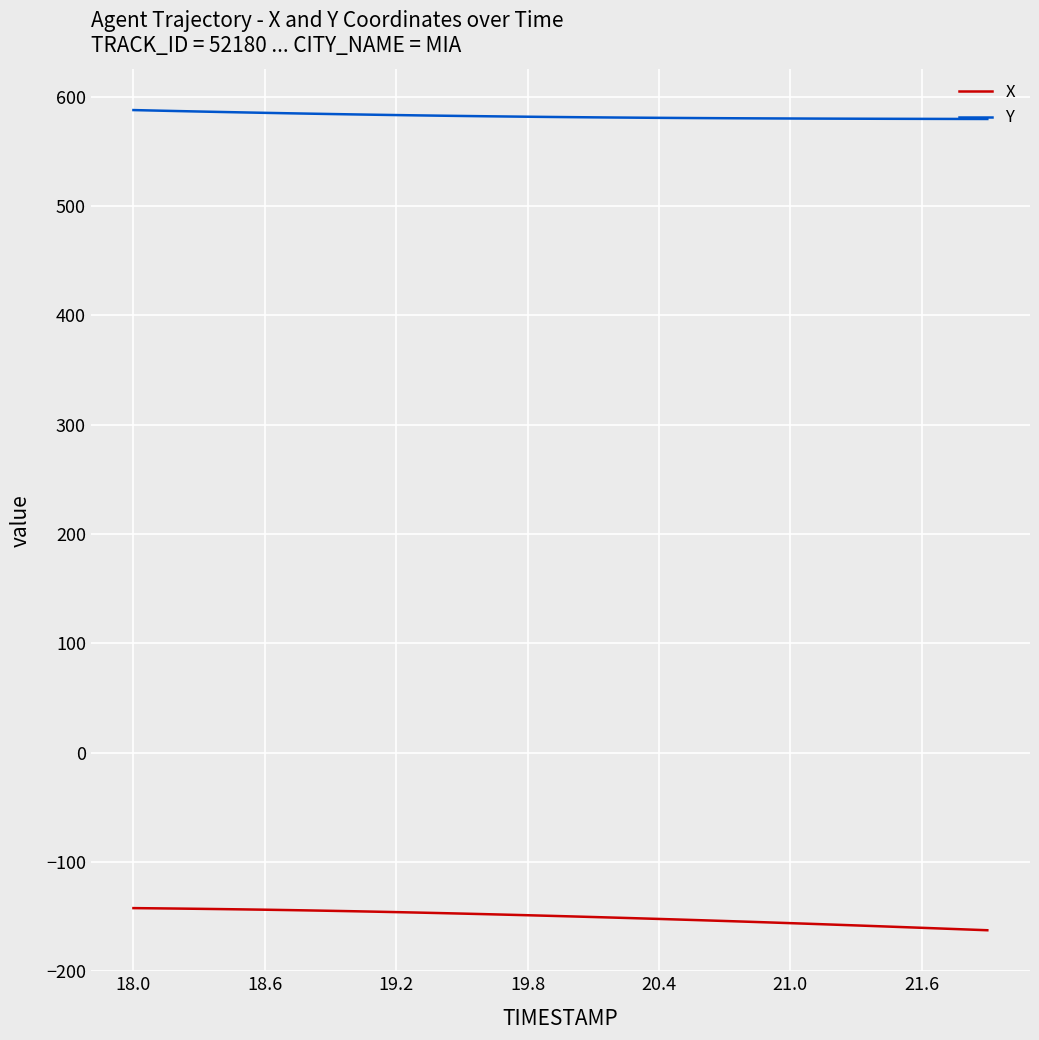

Rank the series by their average value, from lowest to highest.

X, Y